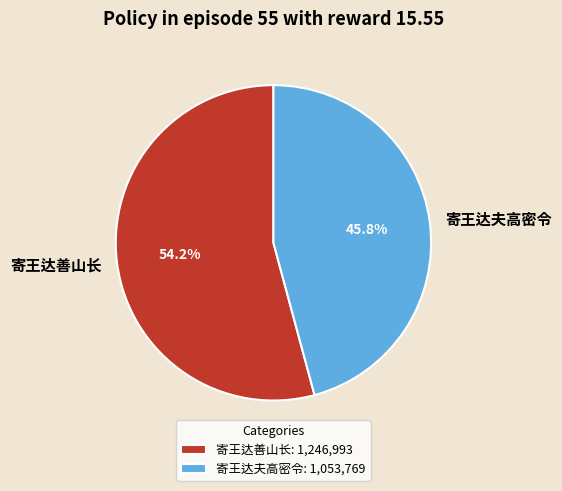

The 寄王达善山长 slice represents 42% of the pie. True or false?

False